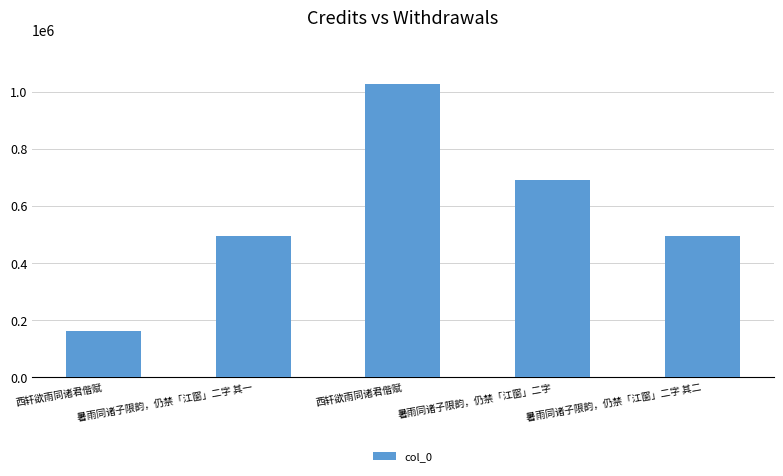

Reading left to right, extract all data points from this chart.

西轩欲雨同诸君偕赋=160465	暑雨同诸子限韵，仍禁「江窗」二字 其一=495143	西轩欲雨同诸君偕赋=1026662	暑雨同诸子限韵，仍禁「江窗」二字=690746	暑雨同诸子限韵，仍禁「江窗」二字 其二=495144